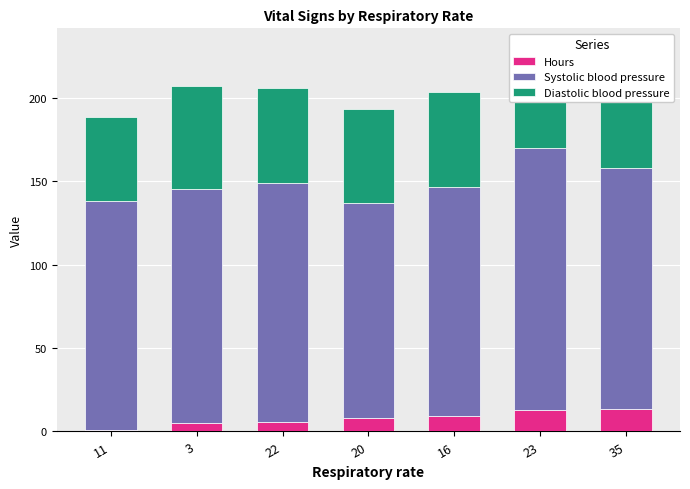

What is the highest value of the Hours series?

13.6